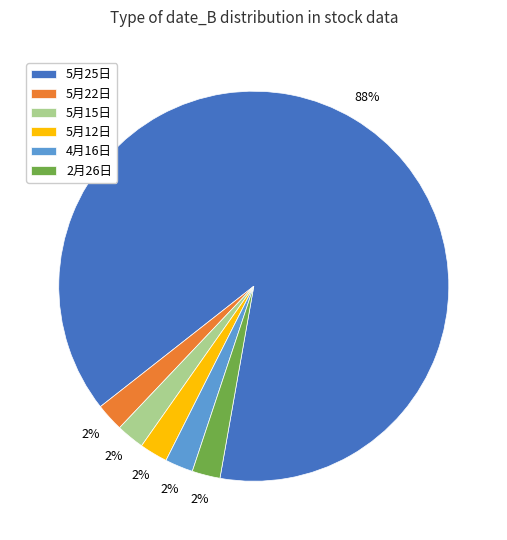

What percentage is the 5月22日 slice, to the nearest percent?

2%